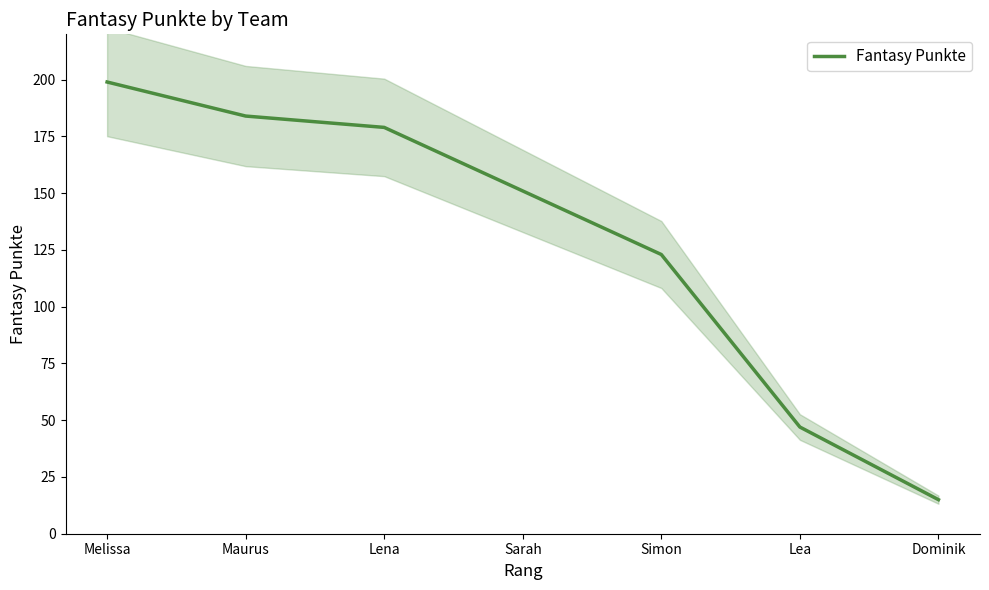

What position from the left is Lea?

6